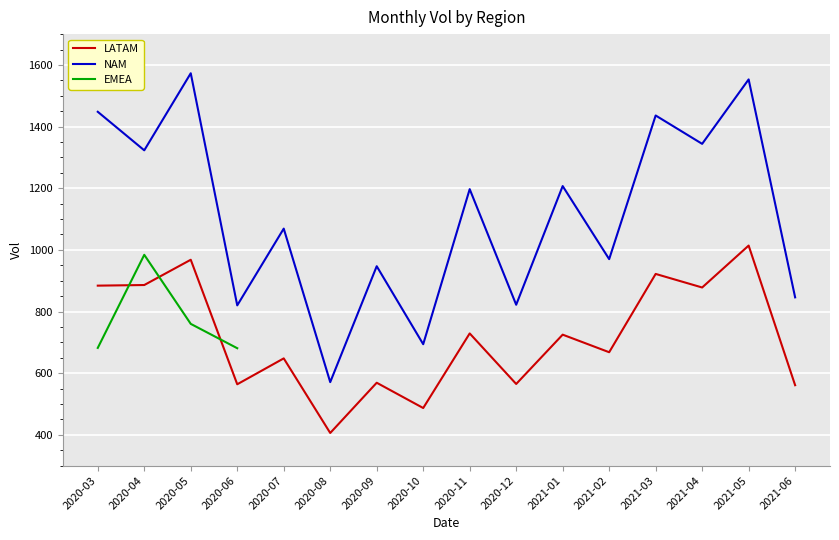

What is the average value of the NAM series?

1114